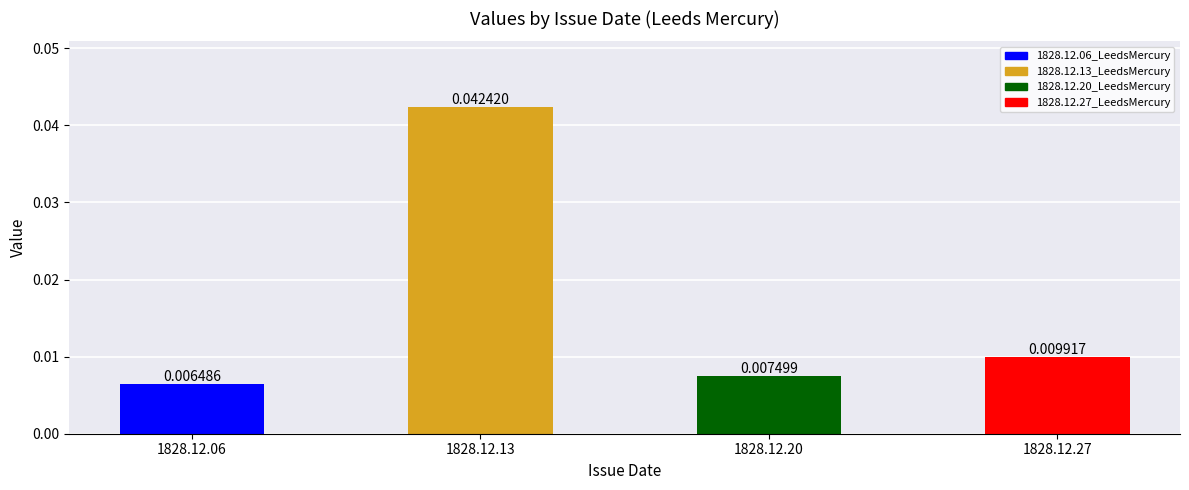

Are the bars horizontal?

No